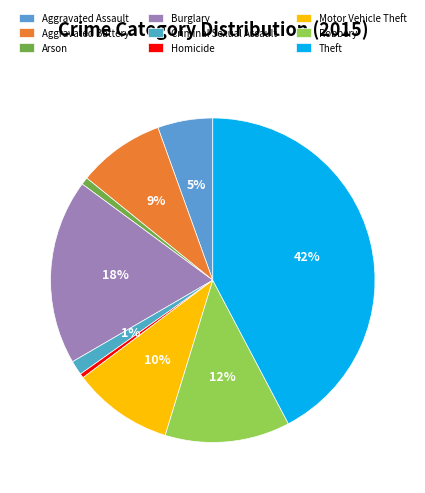

How many segments does this pie chart have?

9